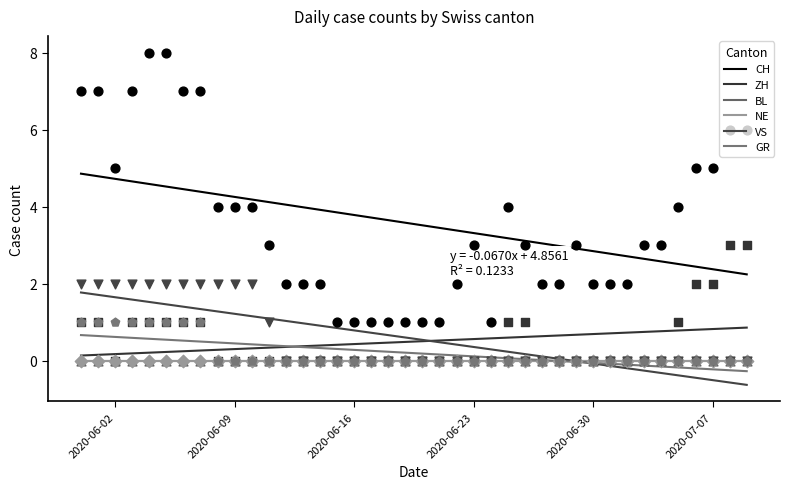

Which series has the largest total across all categories?

CH